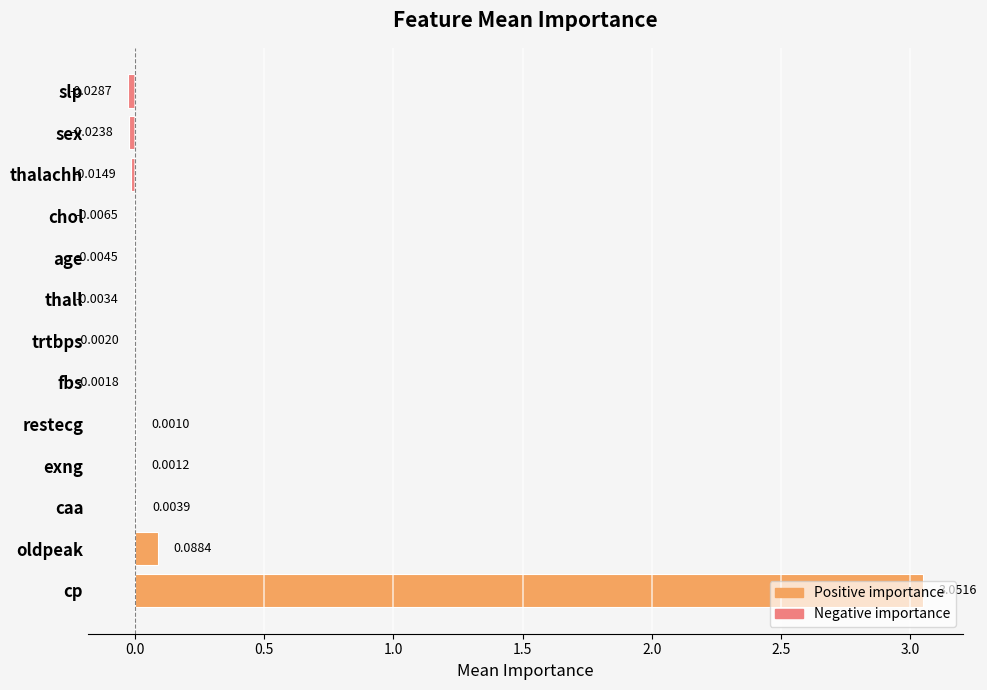

Count the number of categories in the chart.

13